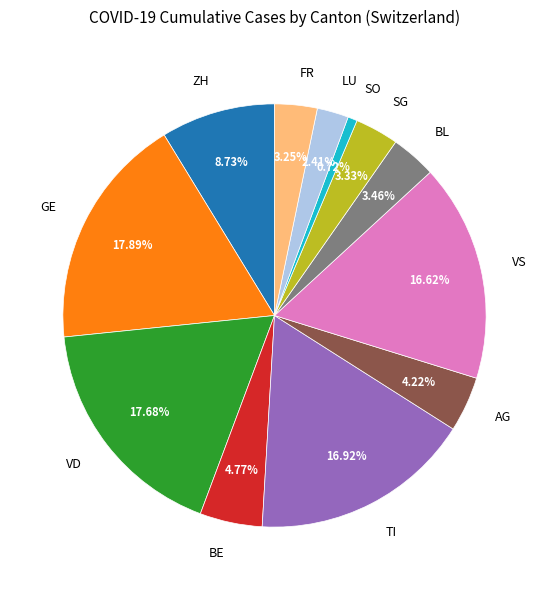

What percentage is the AG slice, to the nearest percent?

4%